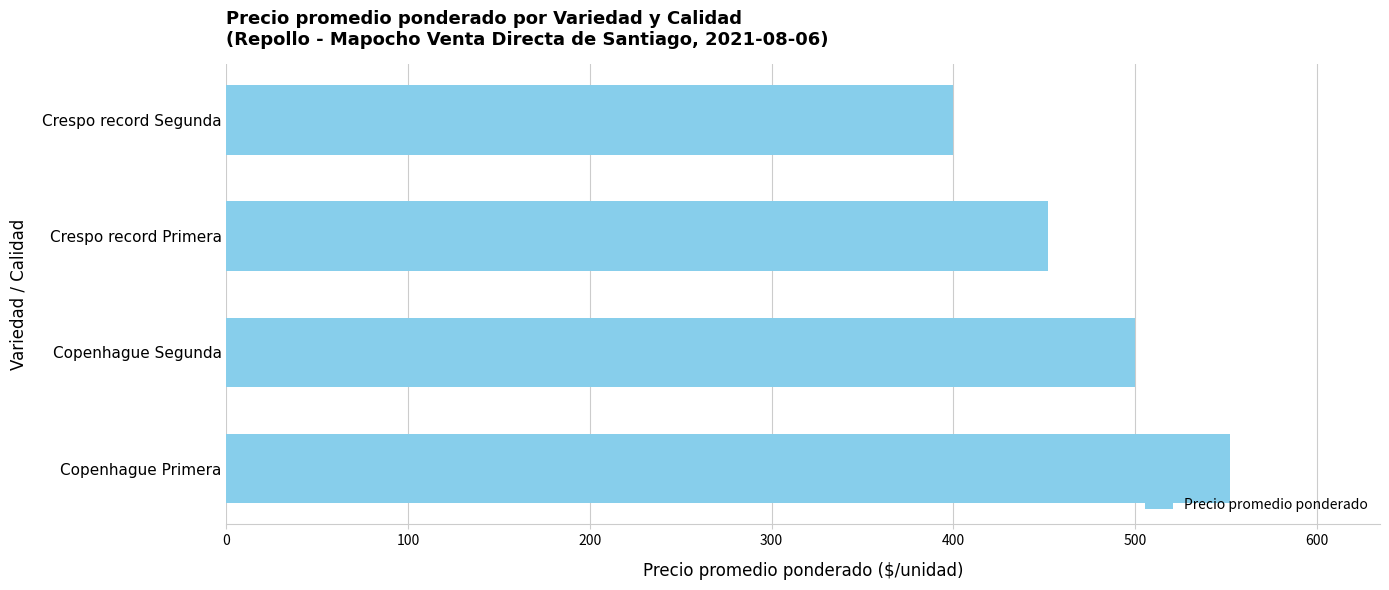

Read the value at Copenhague Segunda.

500